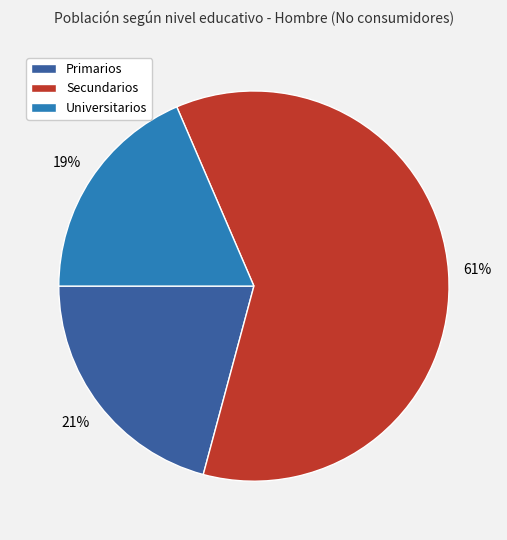

True or false: Universitarios accounts for 19% of the total.

True